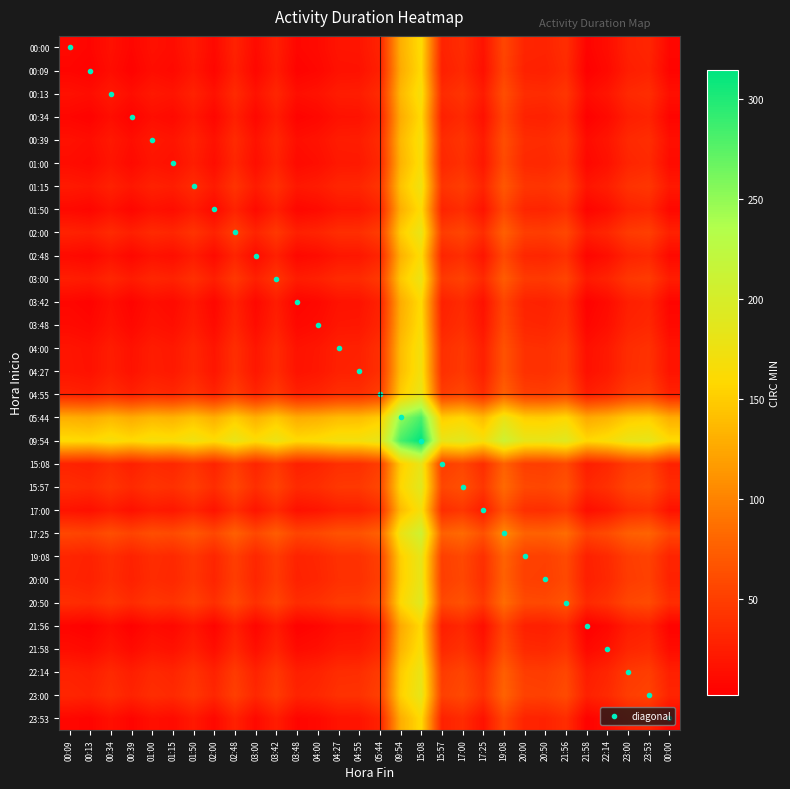

What is the difference between the highest and lowest values at 01:50?

156.0